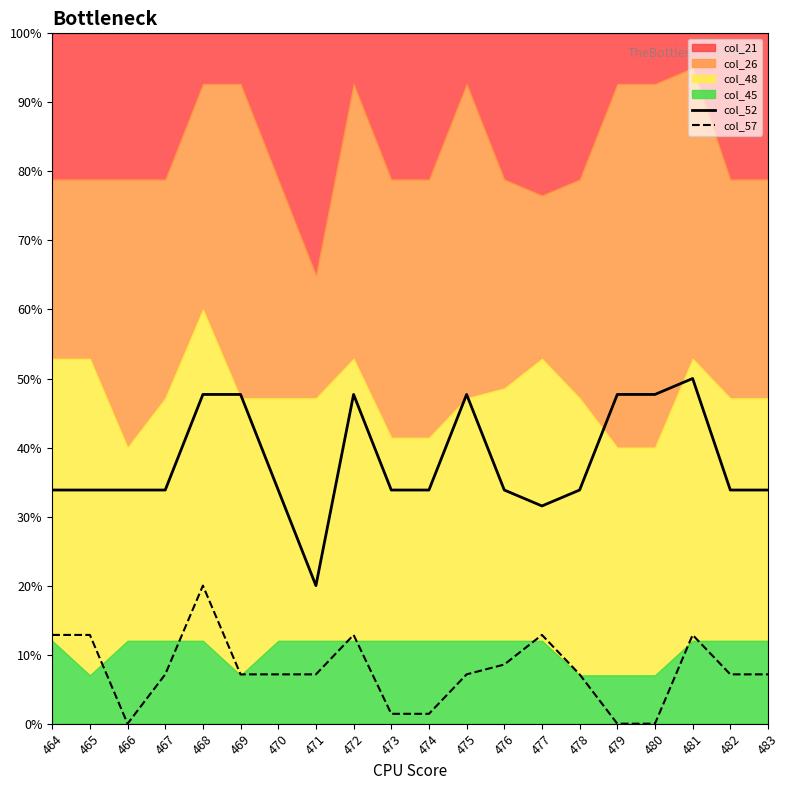

How many values in the col_57 series are below 7?

5